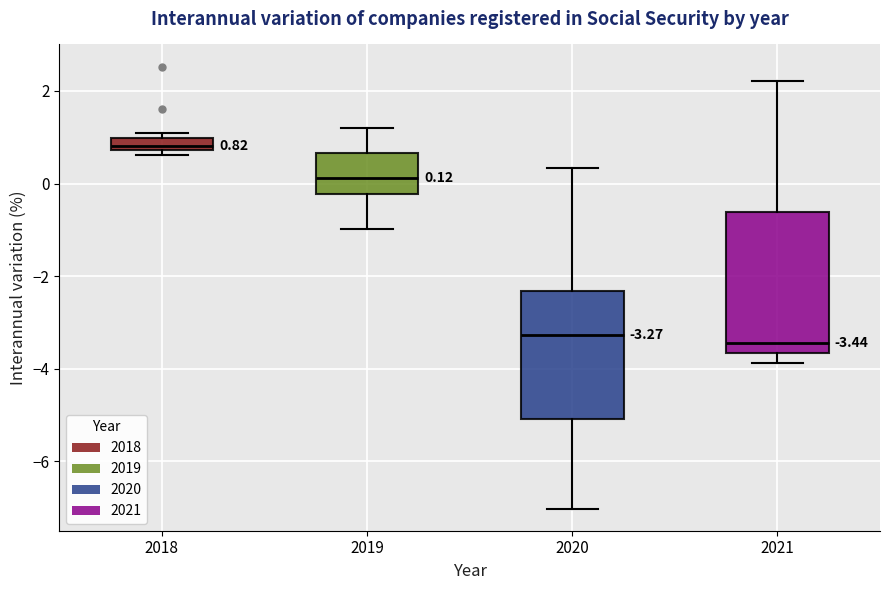

Which box's median line is the highest?

2018